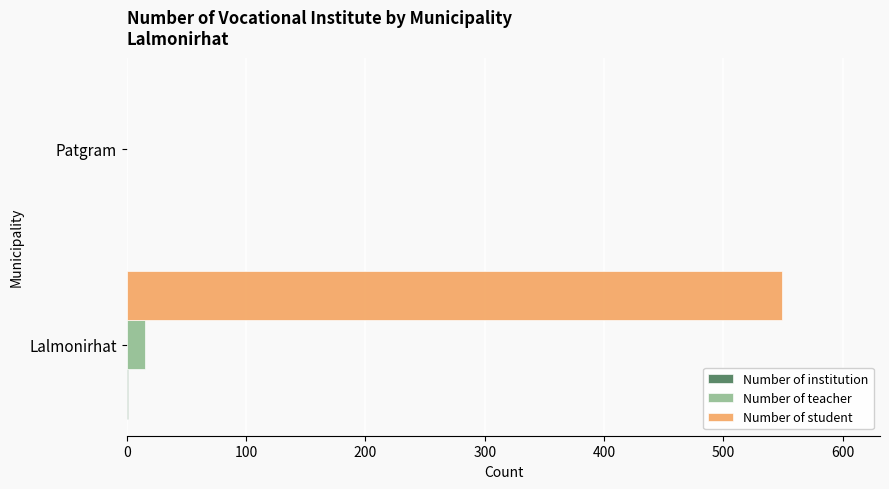

Which series has the largest total across all categories?

Number of student